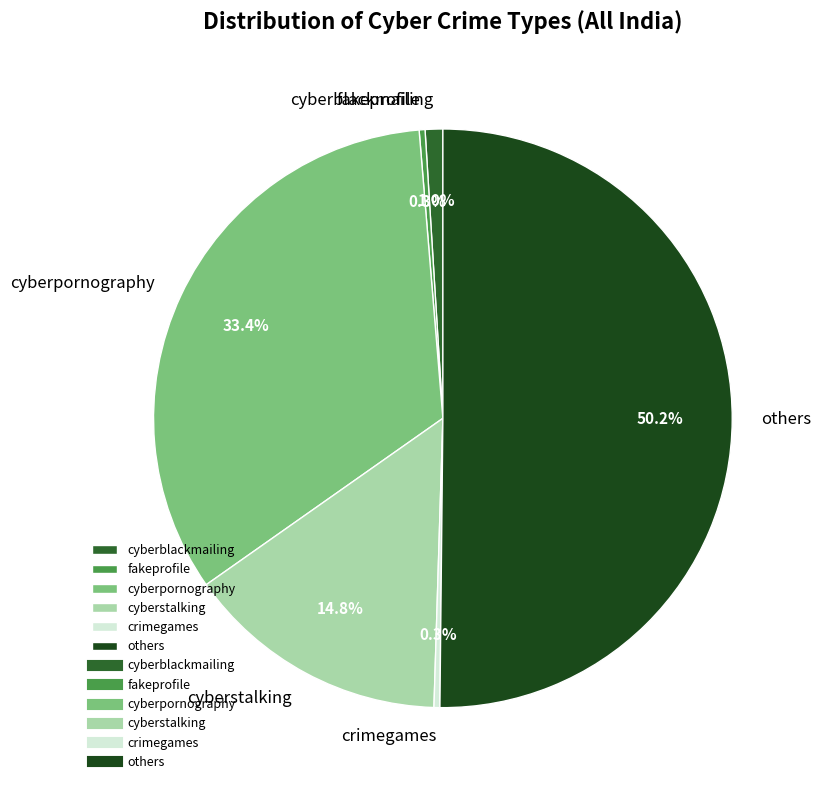

To the nearest percent, what percentage of the pie is cyberblackmailing?

1%